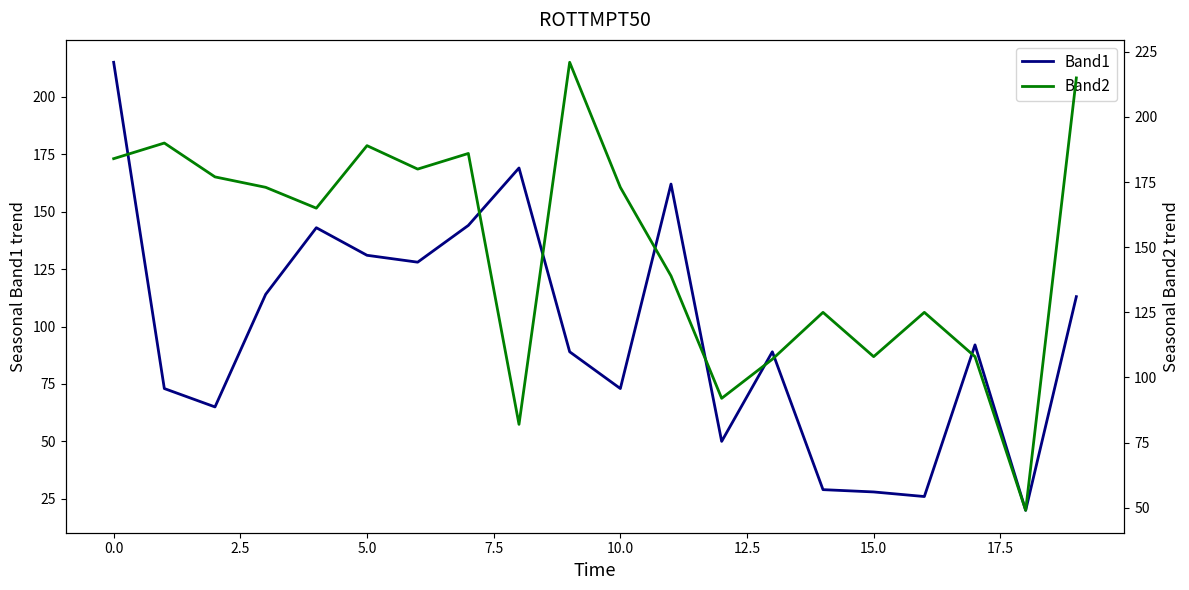

Where does the Band1 series first go above 92?

0.0